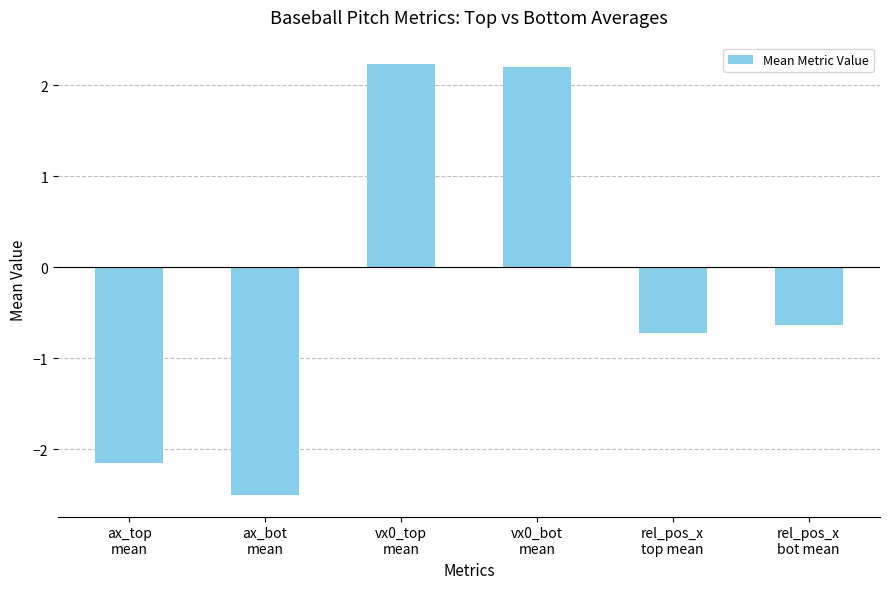

Which has a higher value, vx0_bot
mean or ax_bot
mean?

vx0_bot
mean